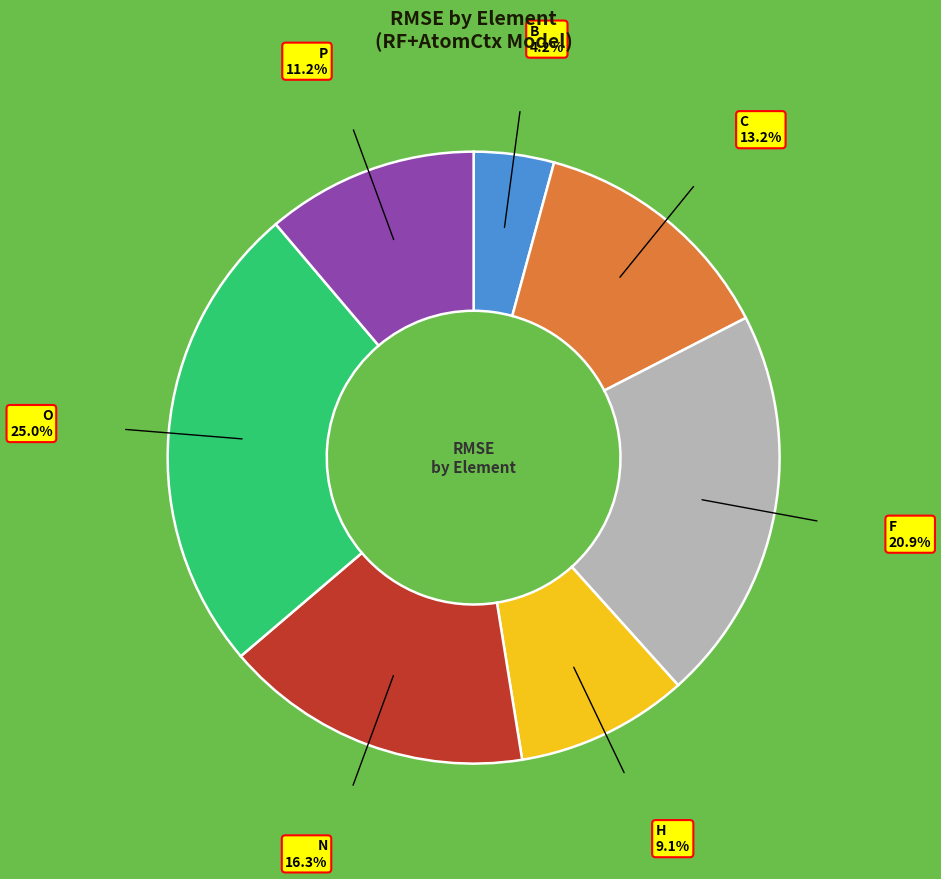

Is the sum of F and O greater than half?

No